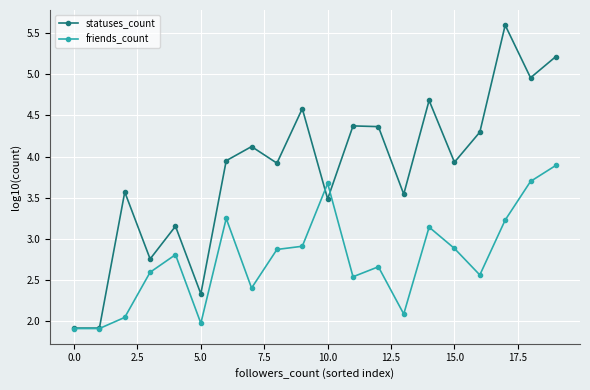

Which series has the largest total across all categories?

statuses_count